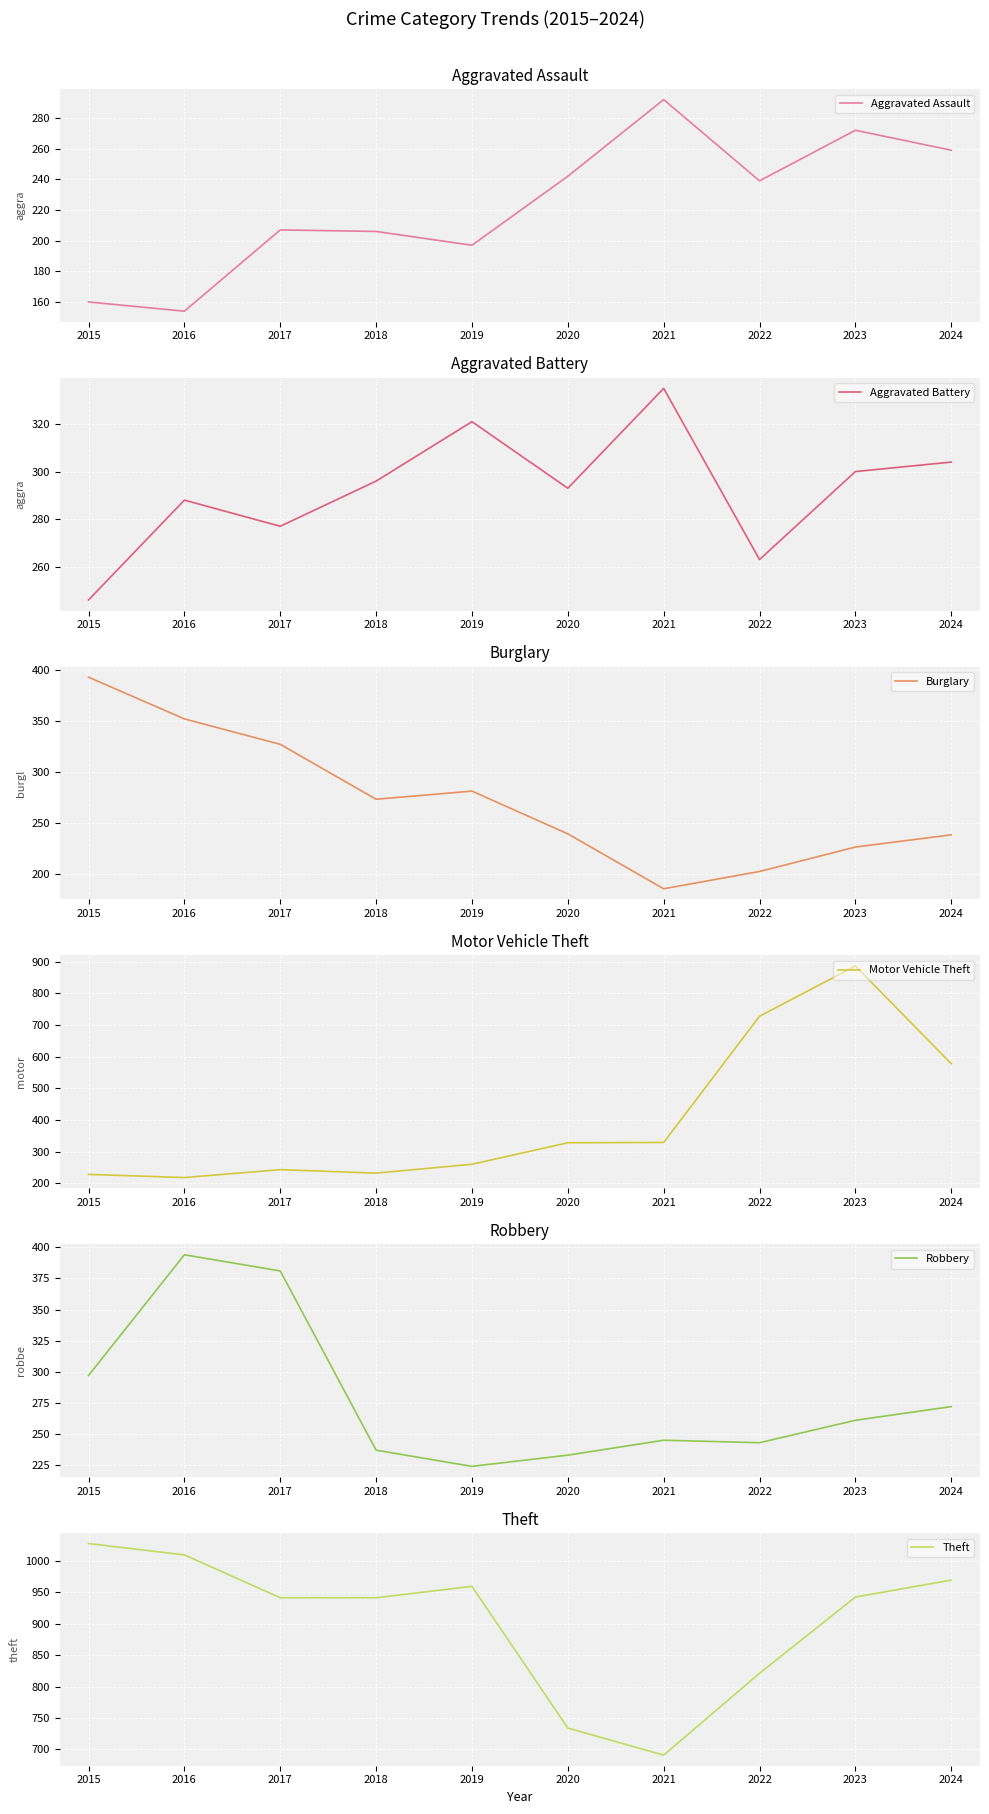

True or false: Burglary has a value of 281 at 2019.

True